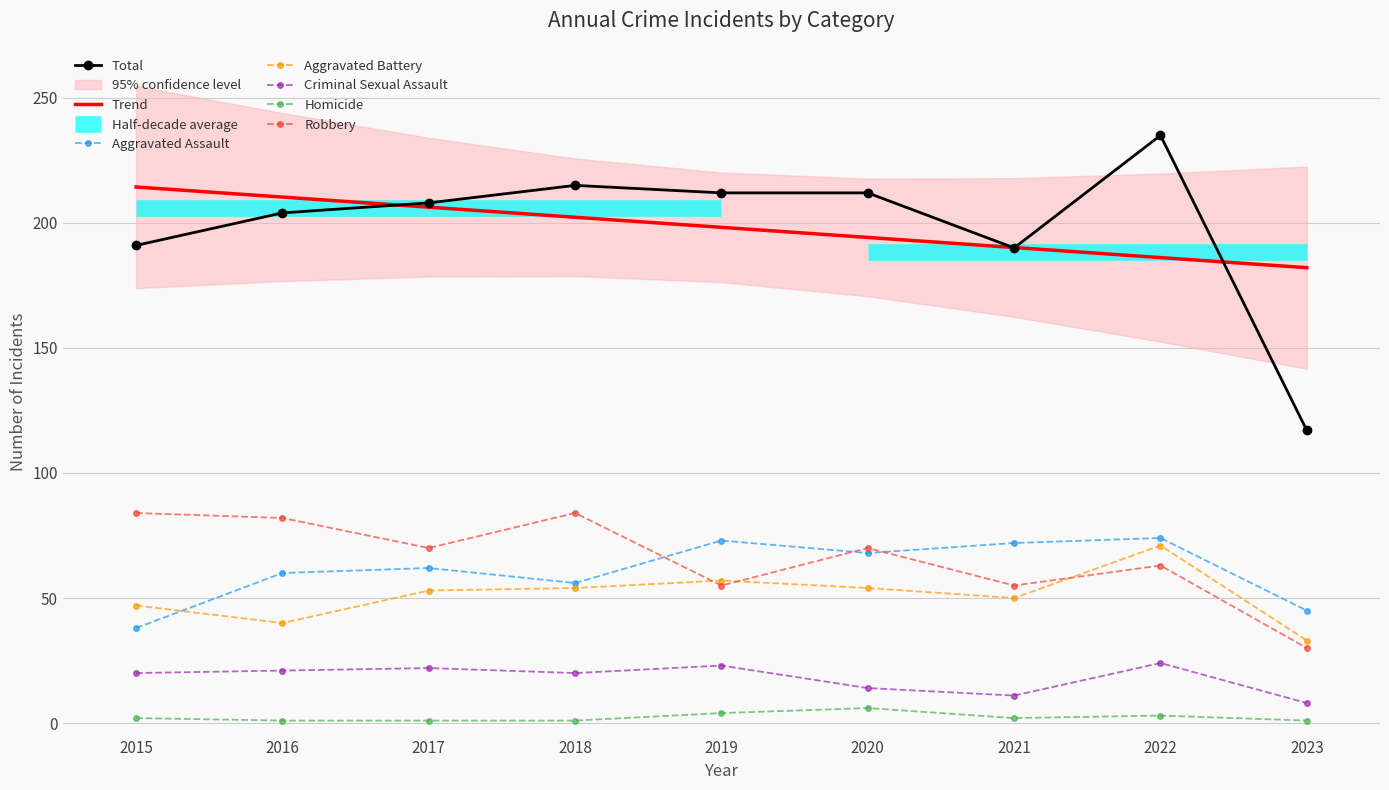

How many lines are shown in the chart?

6